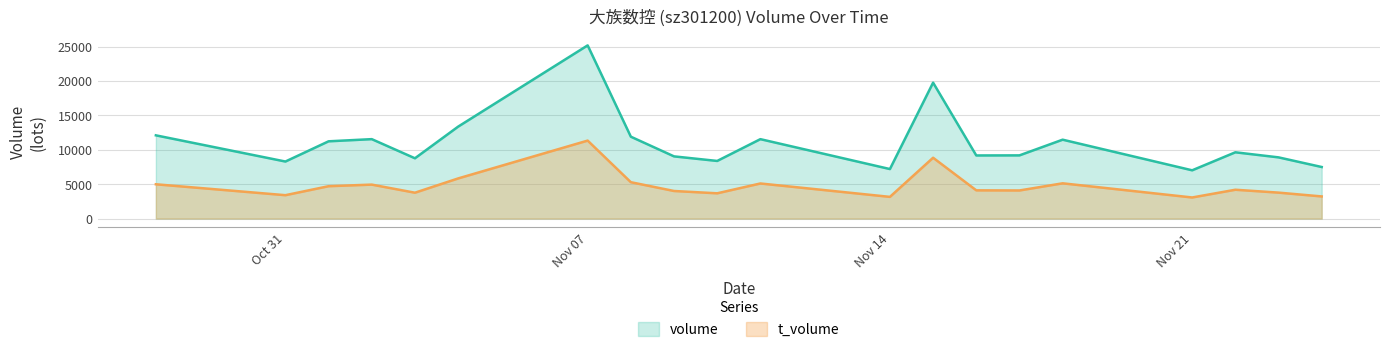

What is the sum of all t_volume values?

96534